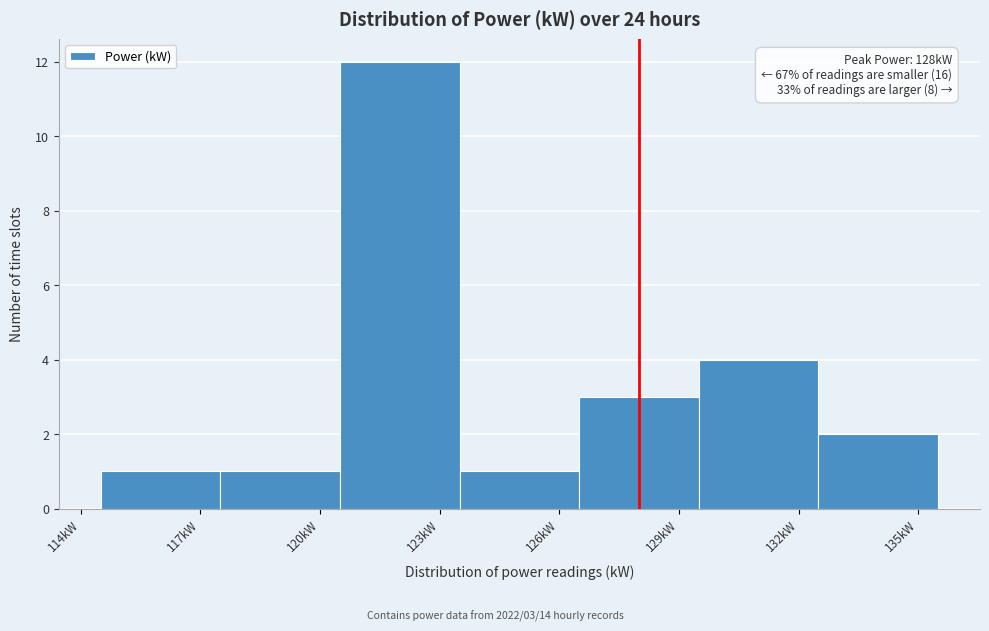

Over which range of the x-axis is the bar tallest?

120.5 to 123.5